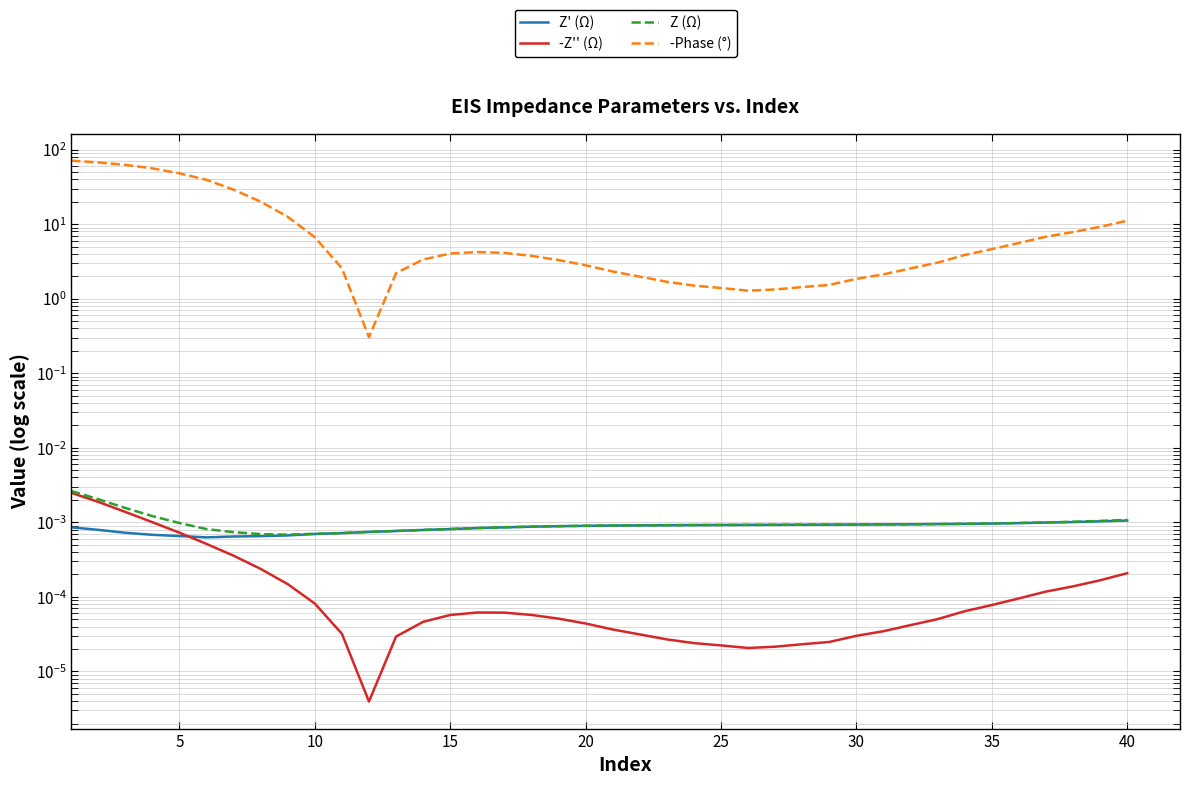

What are all the series names shown in the legend?

Z' (Ω), -Z'' (Ω), Z (Ω), -Phase (°)